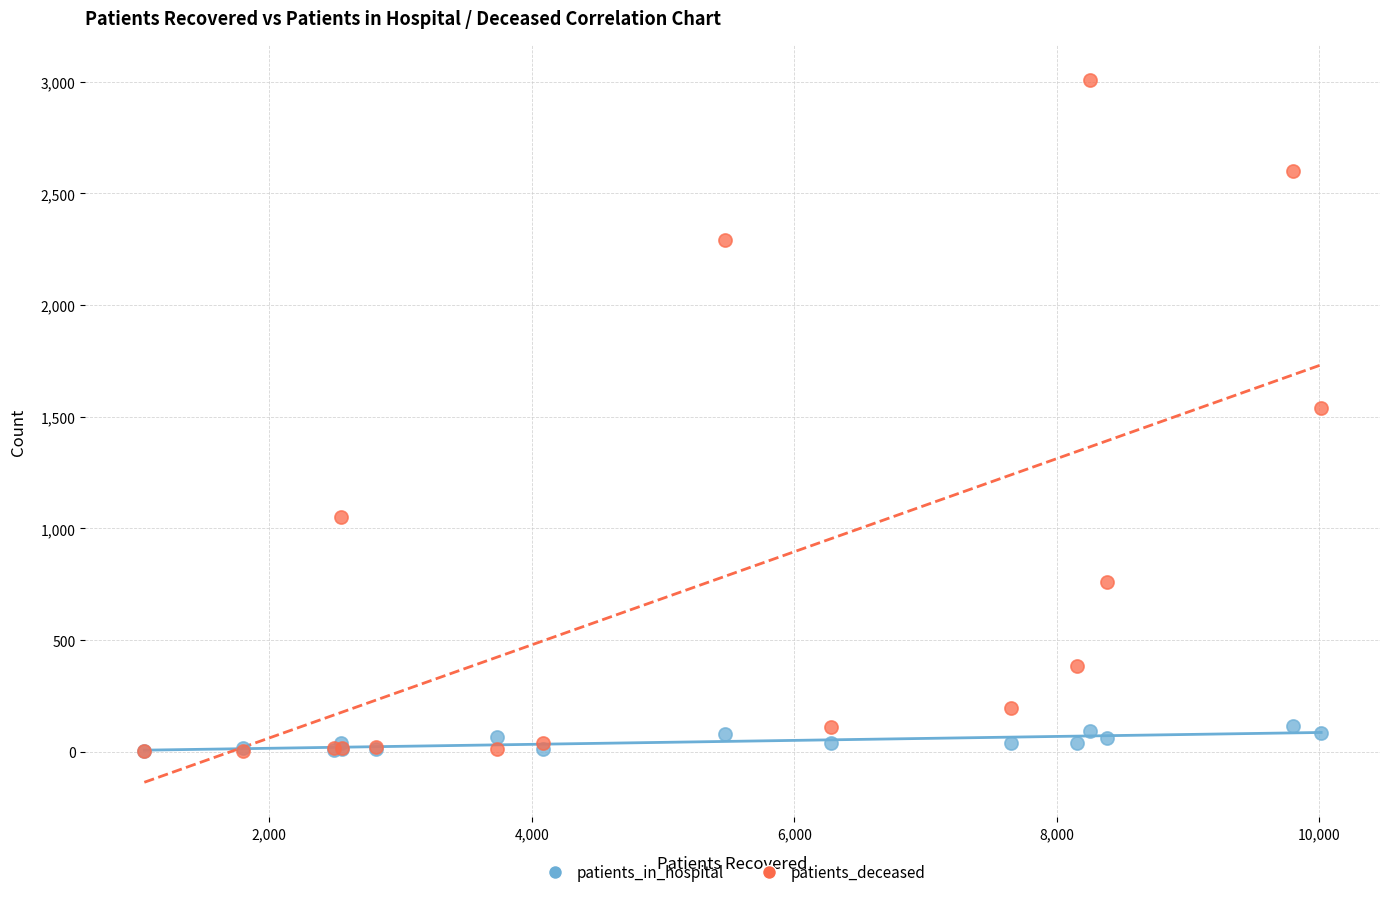

Across all series, what Y value is closest to 1505?

1541